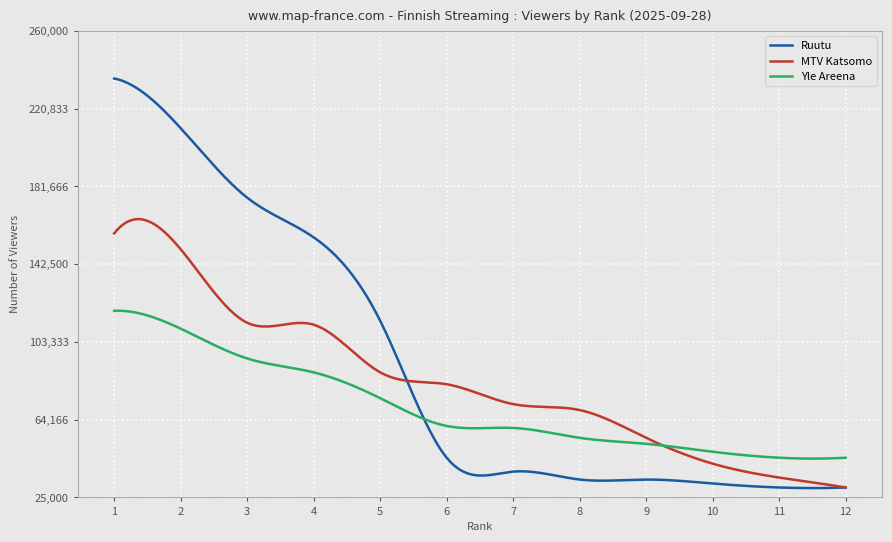

What is the maximum value for Ruutu?

236000.0